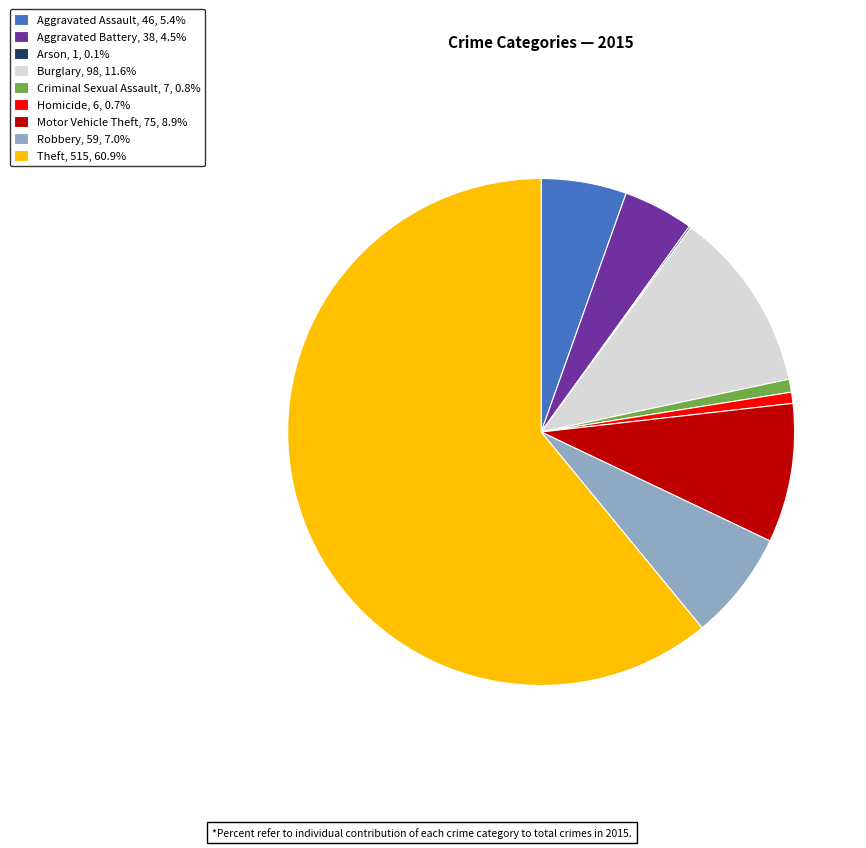

Which category has the biggest portion of the pie?

Theft